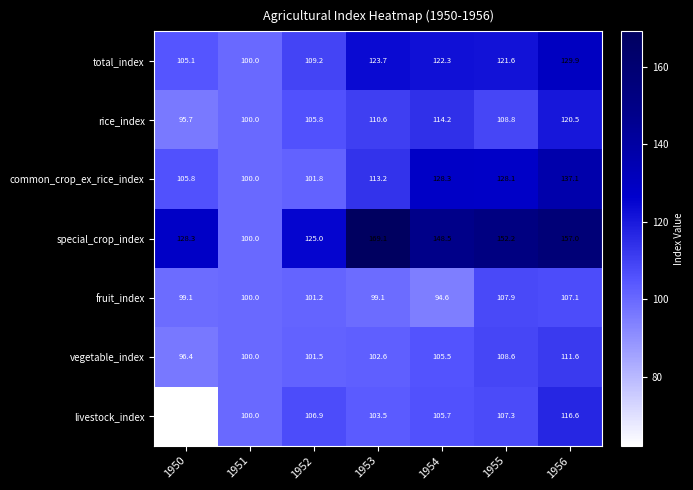

At how many categories does at least one series exceed 80?

7